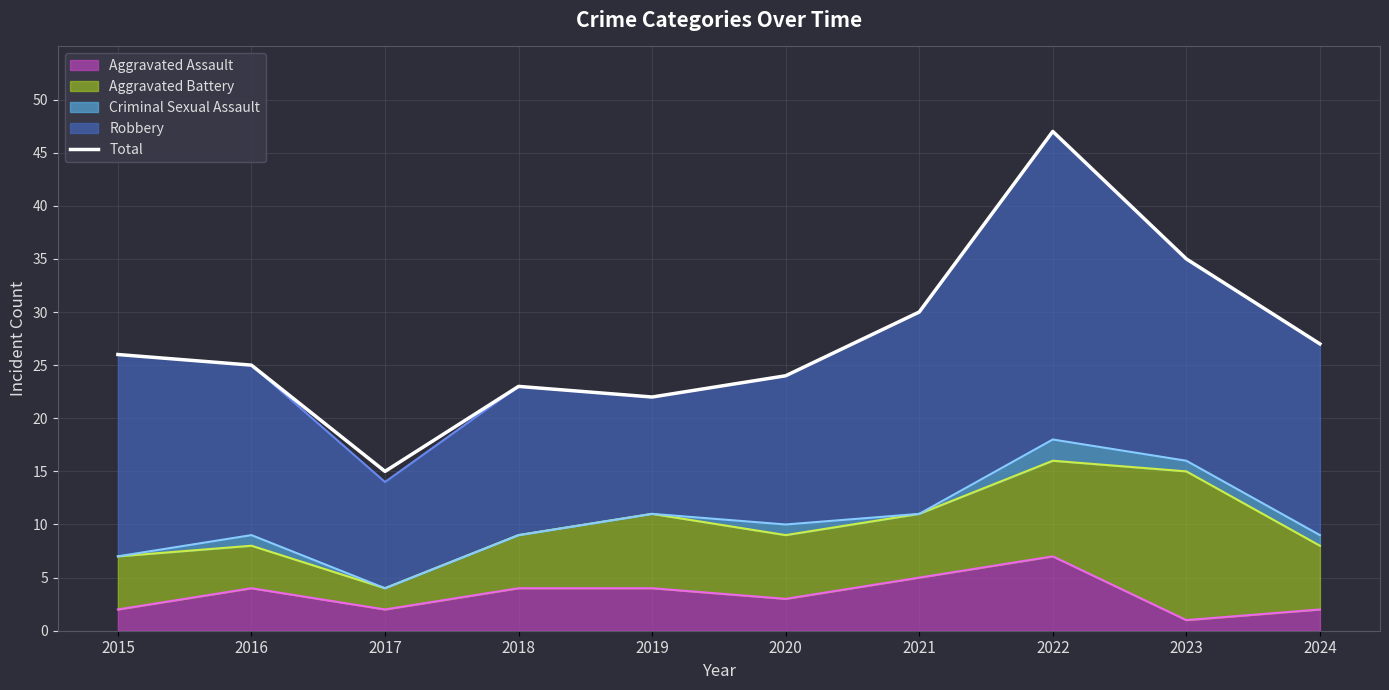

Between 2020 and 2021, which is larger?

2021